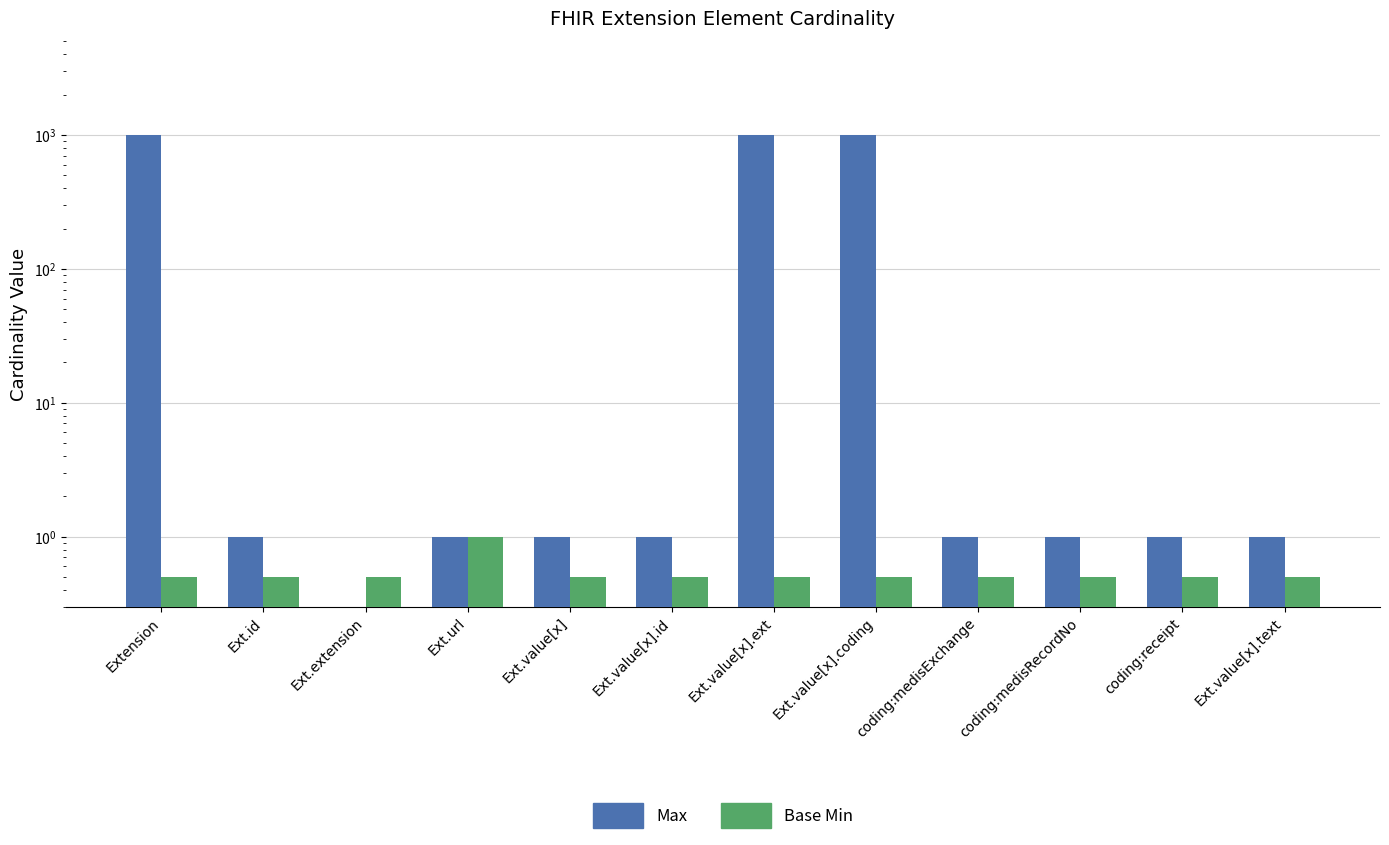

What is the difference between the maximum and minimum values in the Base Min series?

0.5